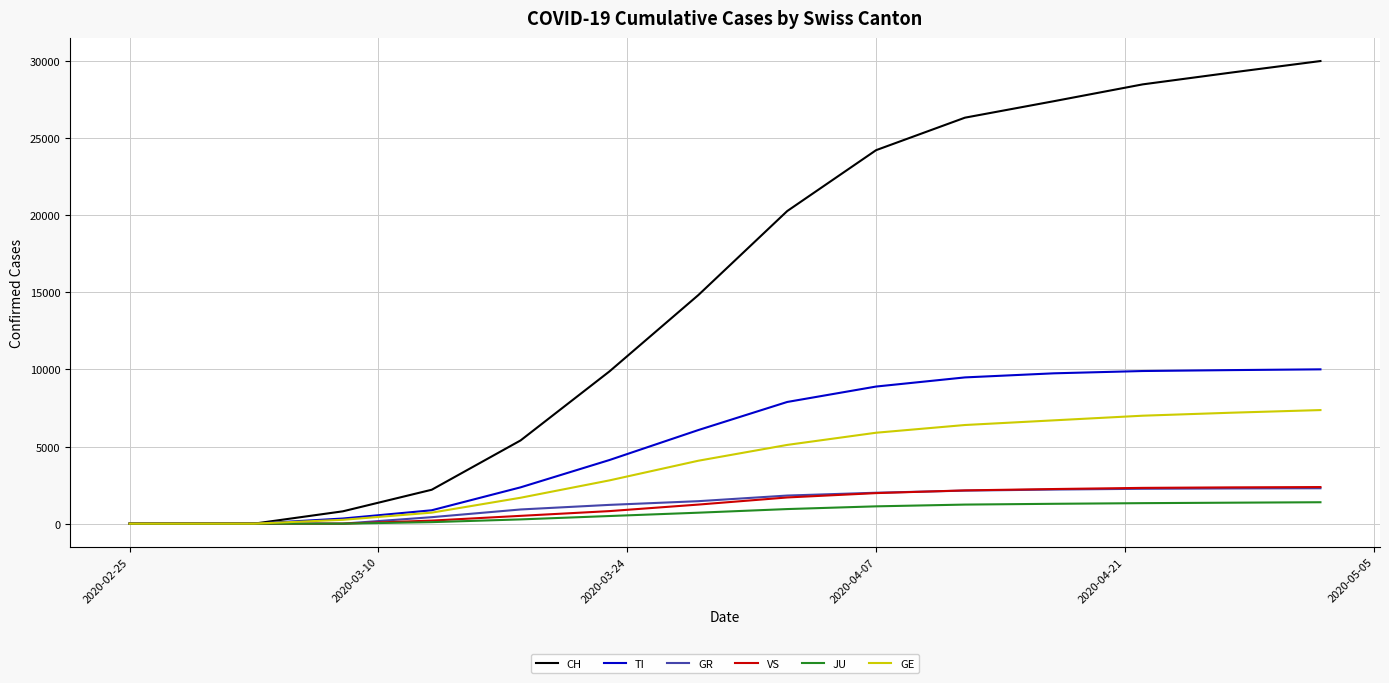

Which series has the largest total across all categories?

CH